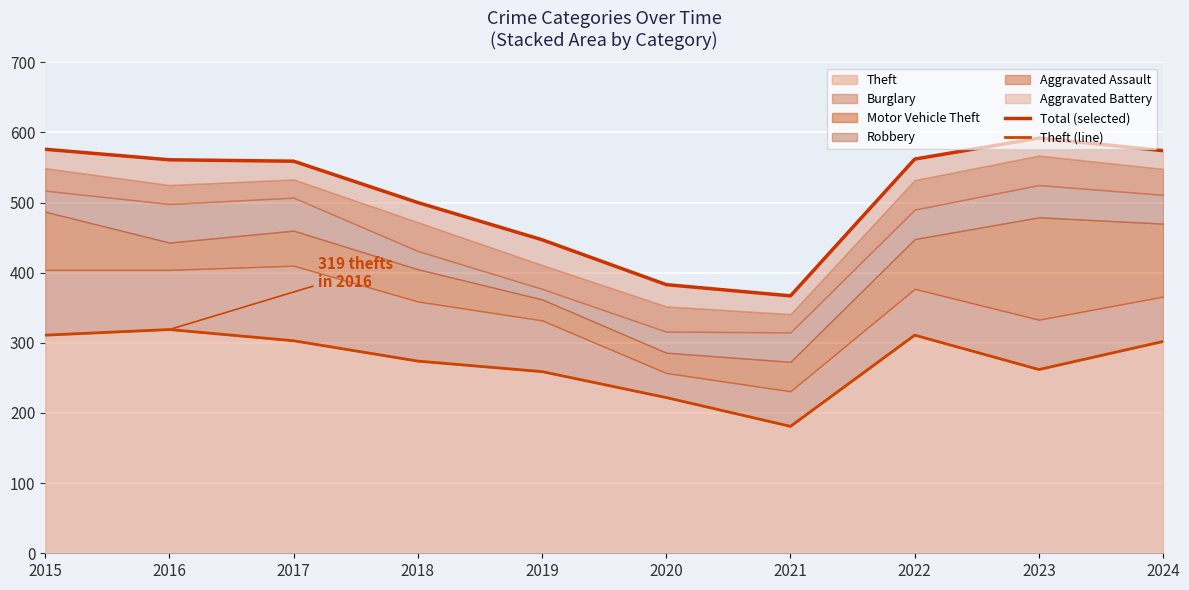

At which category does Theft (line) reach its first local valley?

2021